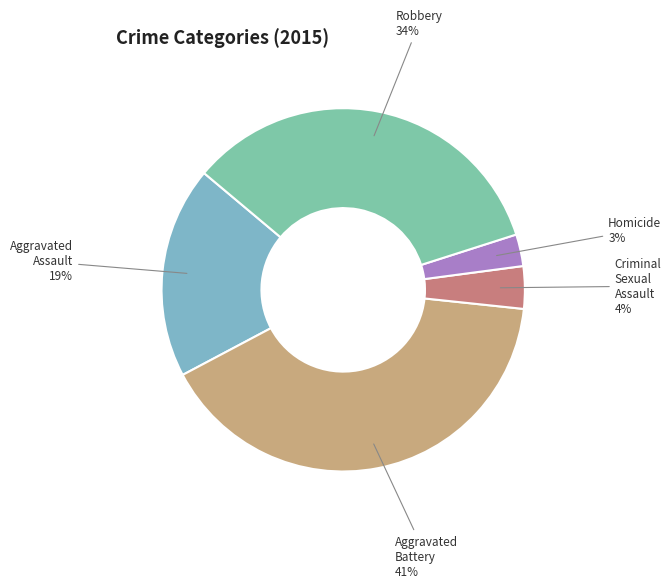

Count the number of slices in the pie.

5